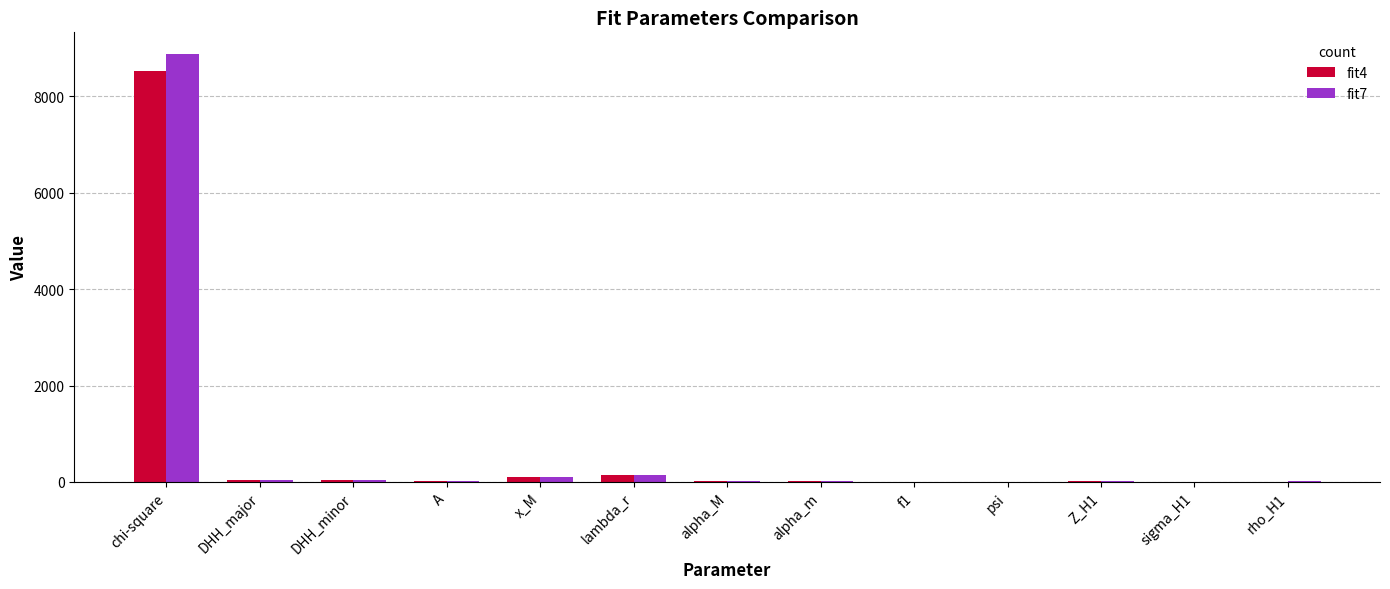

How many groups of bars are there?

13